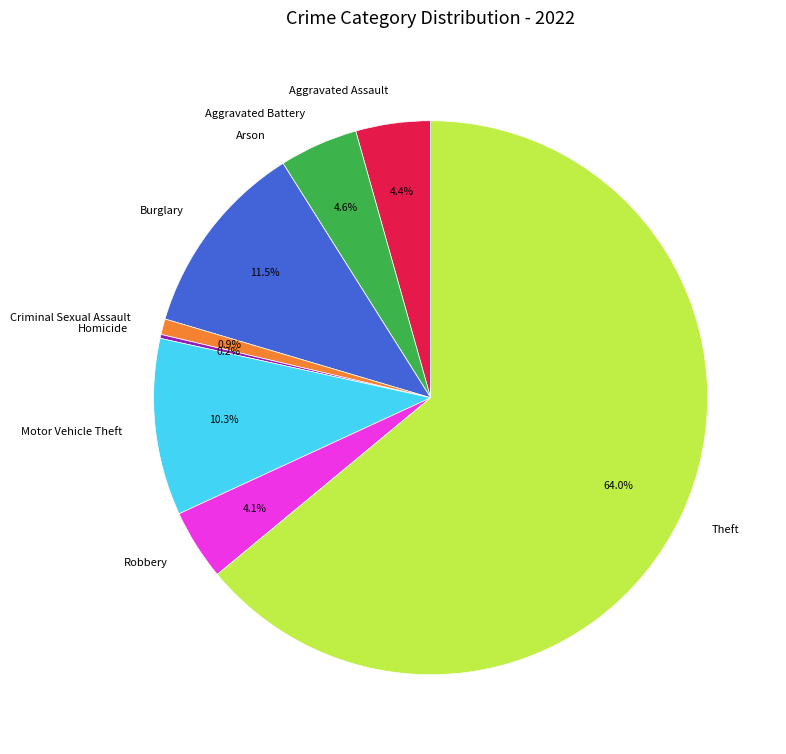

Which has a higher value, Criminal Sexual Assault or Aggravated Assault?

Aggravated Assault